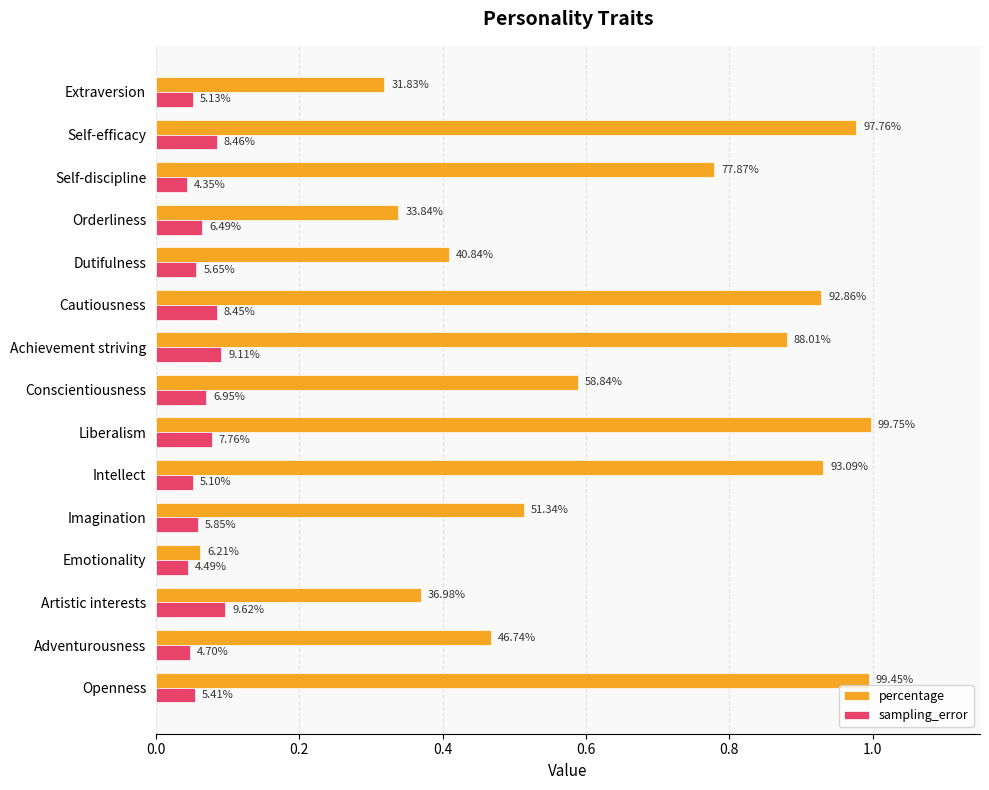

Which series has the largest total across all categories?

percentage